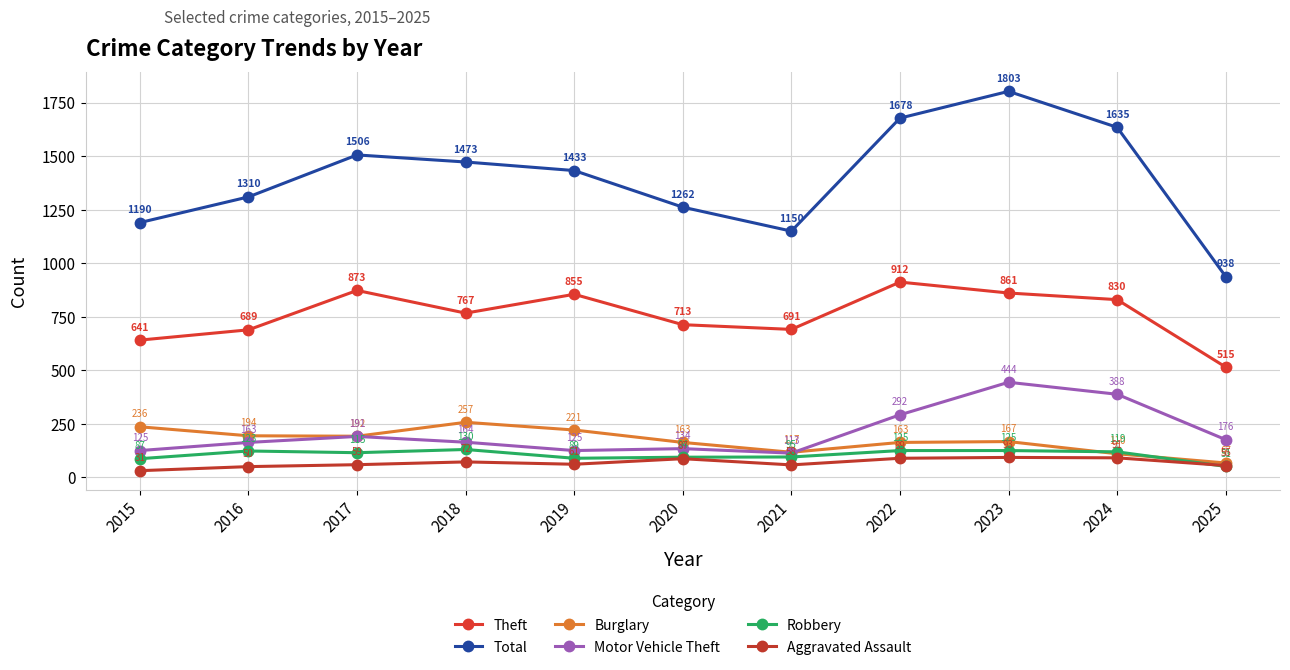

What value does the Total series have at 2020, to the nearest 50?

1250